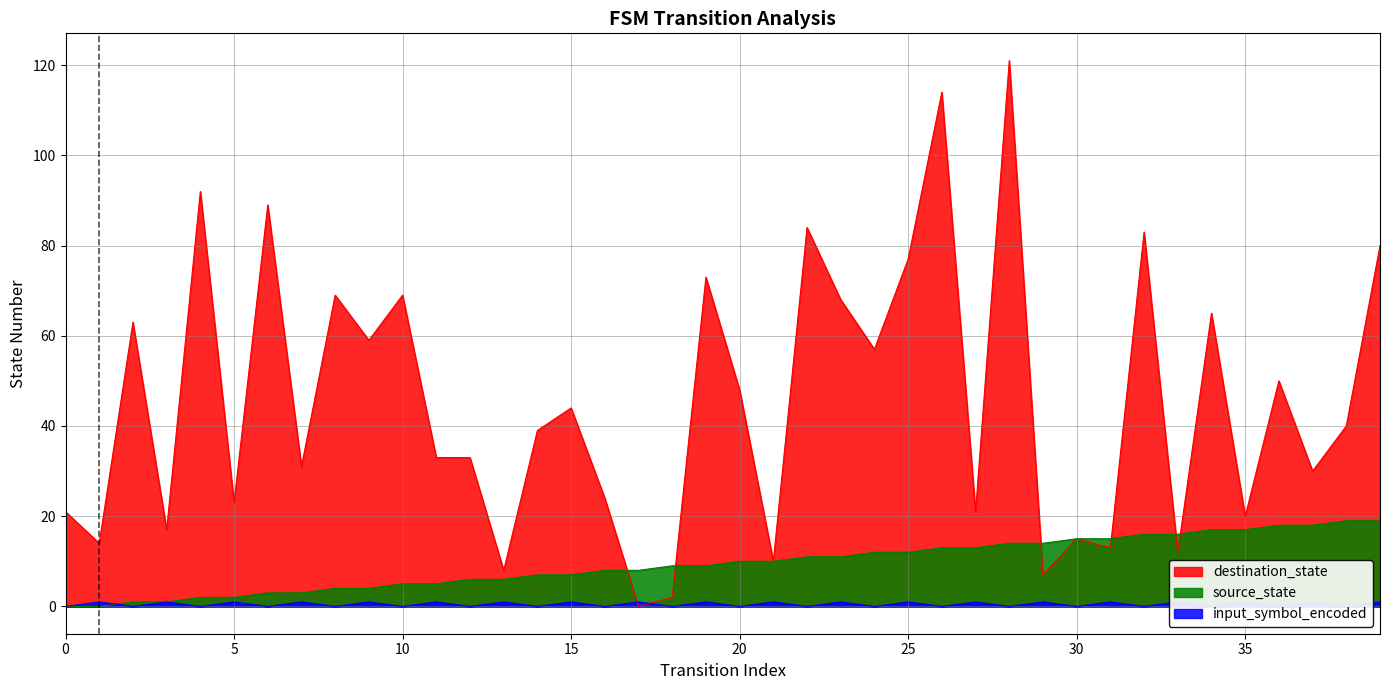

How many times do input_symbol_encoded and source_state cross each other?

1